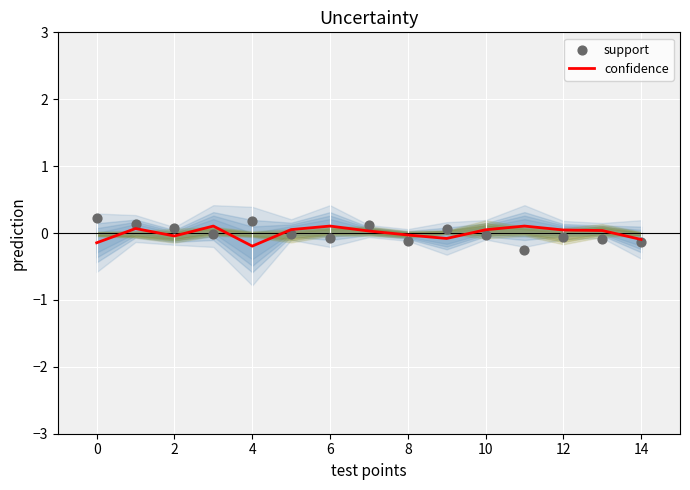

Is the value of confidence at 0 greater than the value of support at 12?

No